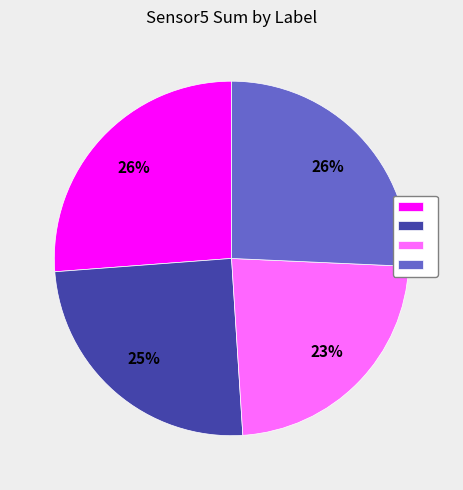

To the nearest percent, what is the average slice percentage?

25%